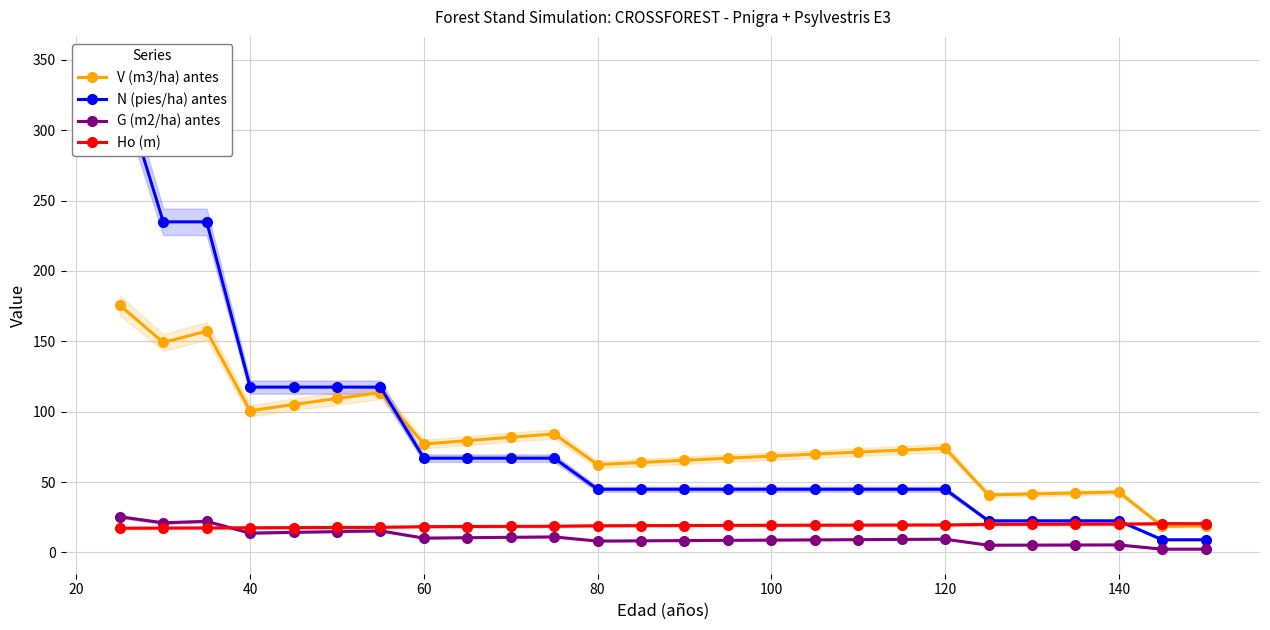

Is this an area chart (filled region under the line)?

No